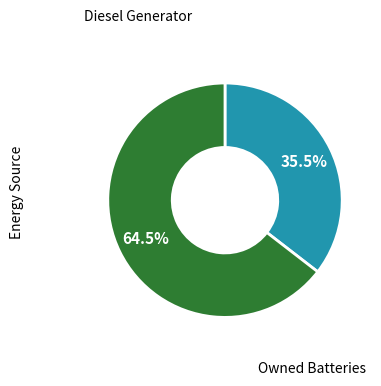

Is there any slice that represents more than half of the pie?

Yes